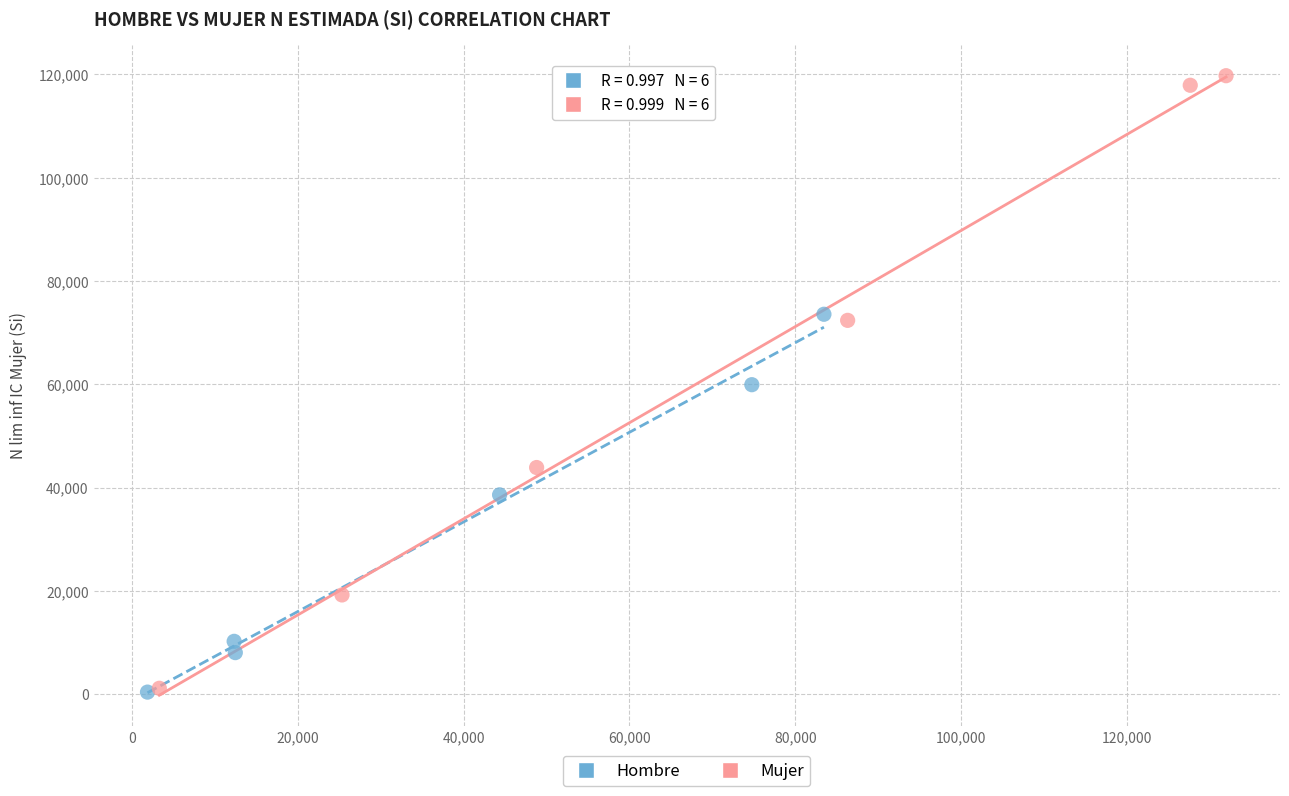

Which series contains the highest Y value?

Mujer